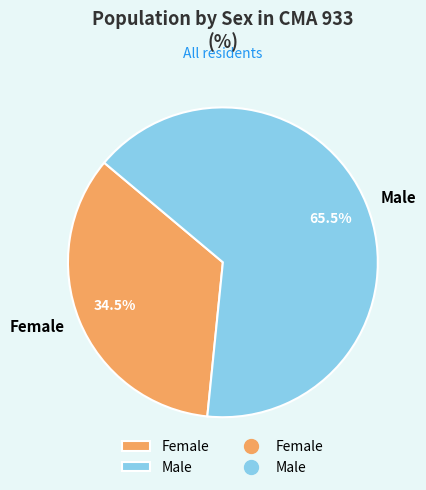

Between Female and Male, which is larger?

Male